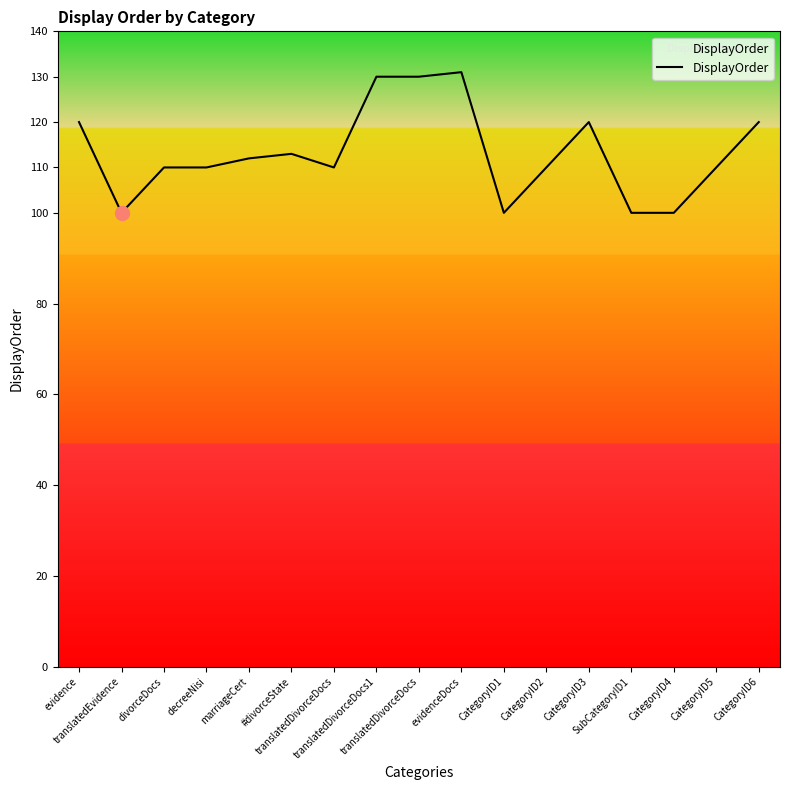

True or false: the data shows 110 at CategoryID5.

True